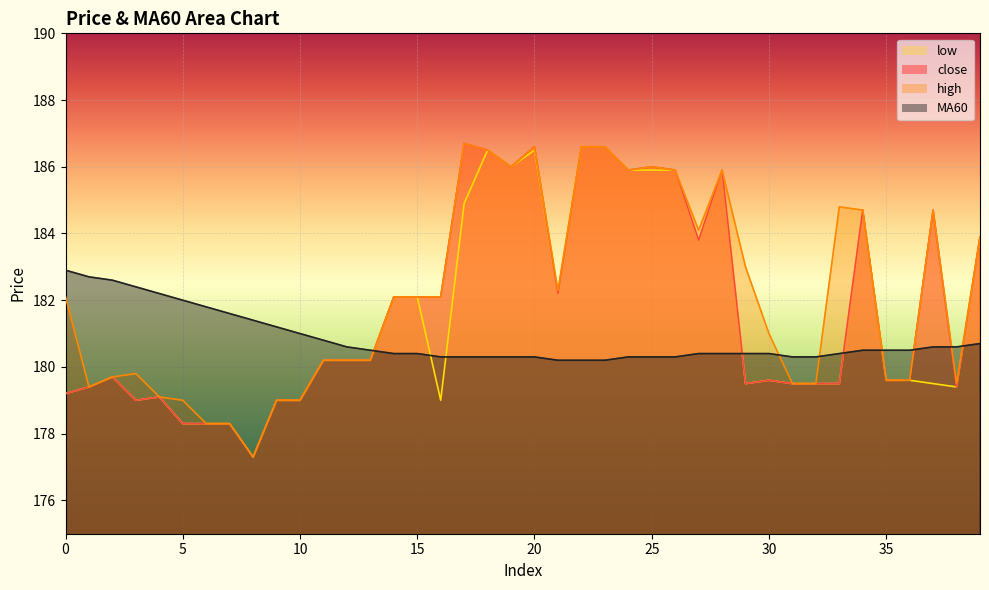

List the labels in order of MA60 value, smallest first.

21, 22, 23, 16, 17, 18, 19, 20, 24, 25, 26, 31, 32, 14, 15, 27, 28, 29, 30, 33, 13, 34, 35, 36, 12, 37, 38, 39, 11, 10, 9, 8, 7, 6, 5, 4, 3, 2, 1, 0